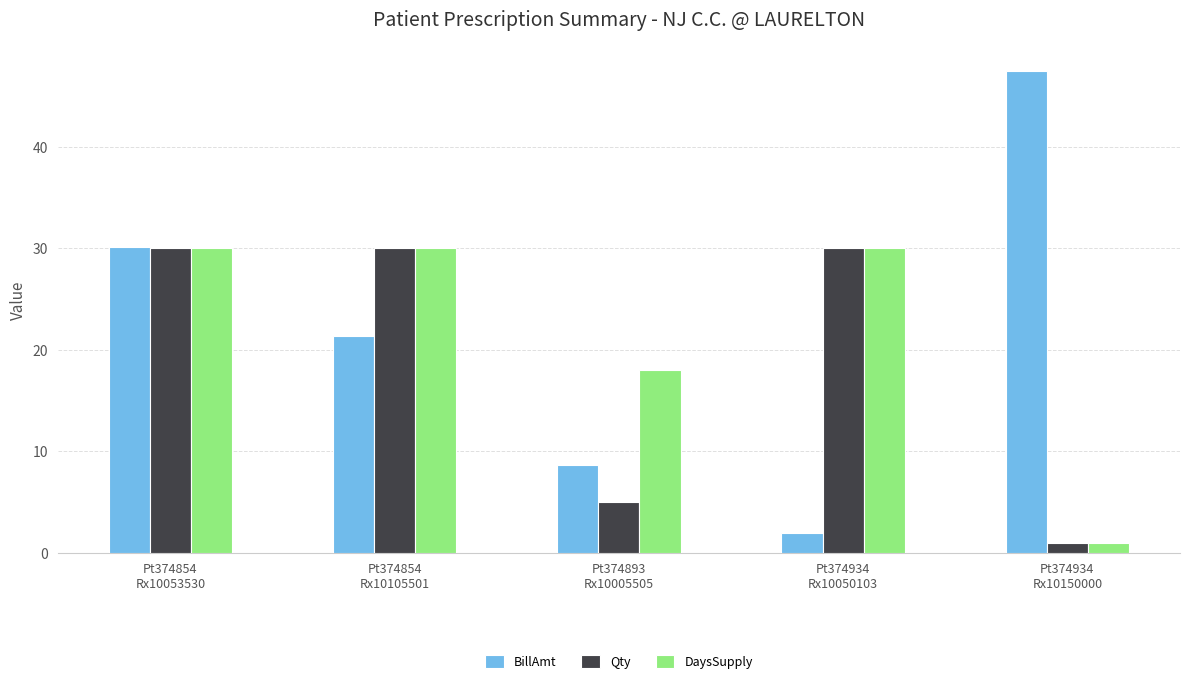

Where is BillAmt nearest to the value 24?

Pt374854
Rx10105501